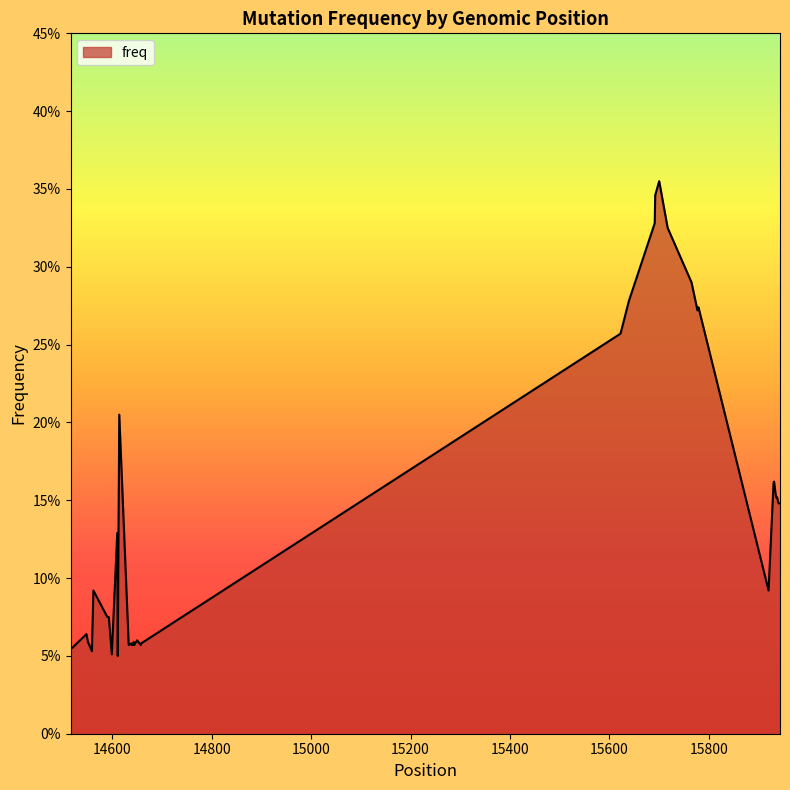

True or false: there are more than 2 points higher than both neighbors.

True